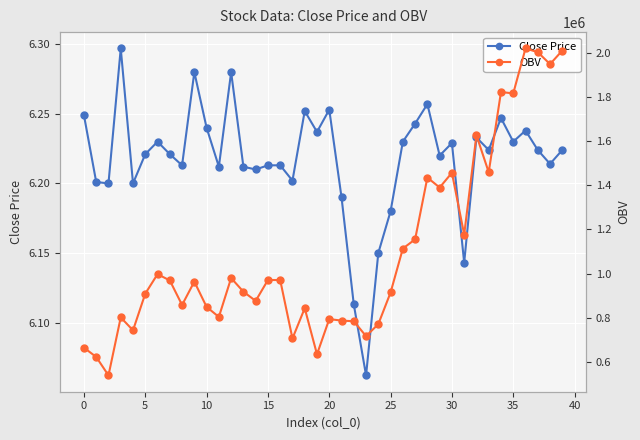

What is the minimum value shown in the chart?

6.1